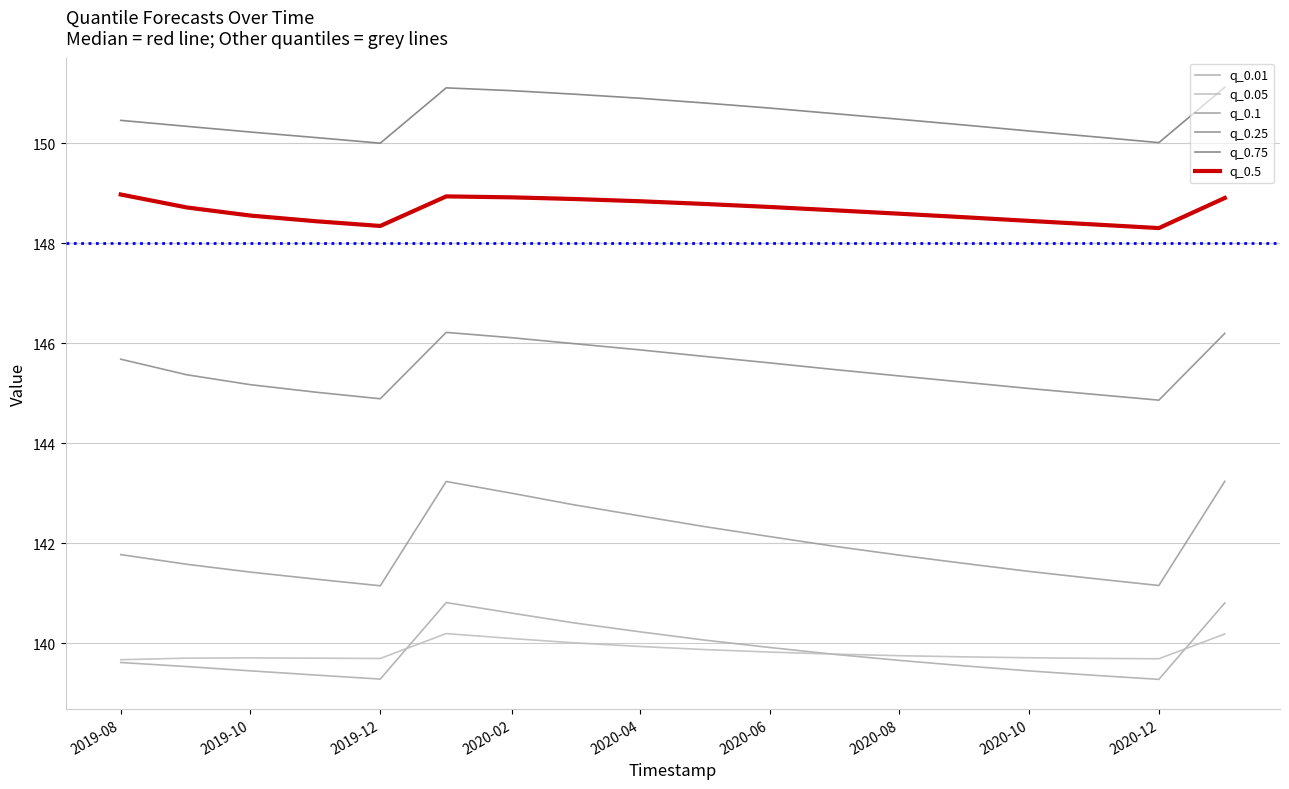

Is this an area chart (filled region under the line)?

No